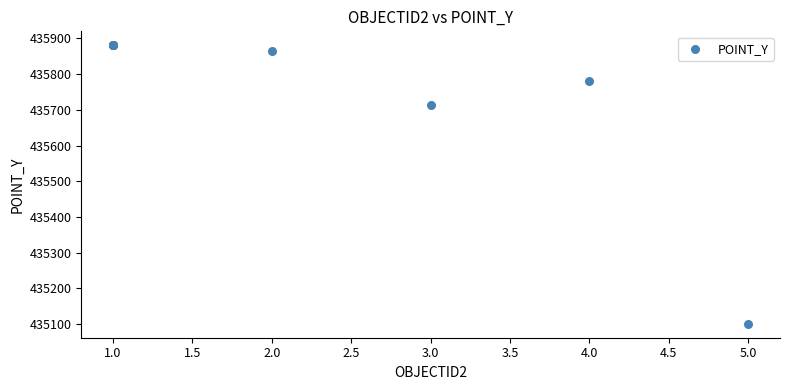

What Y value in the scatter plot is closest to 435490?

435713.2